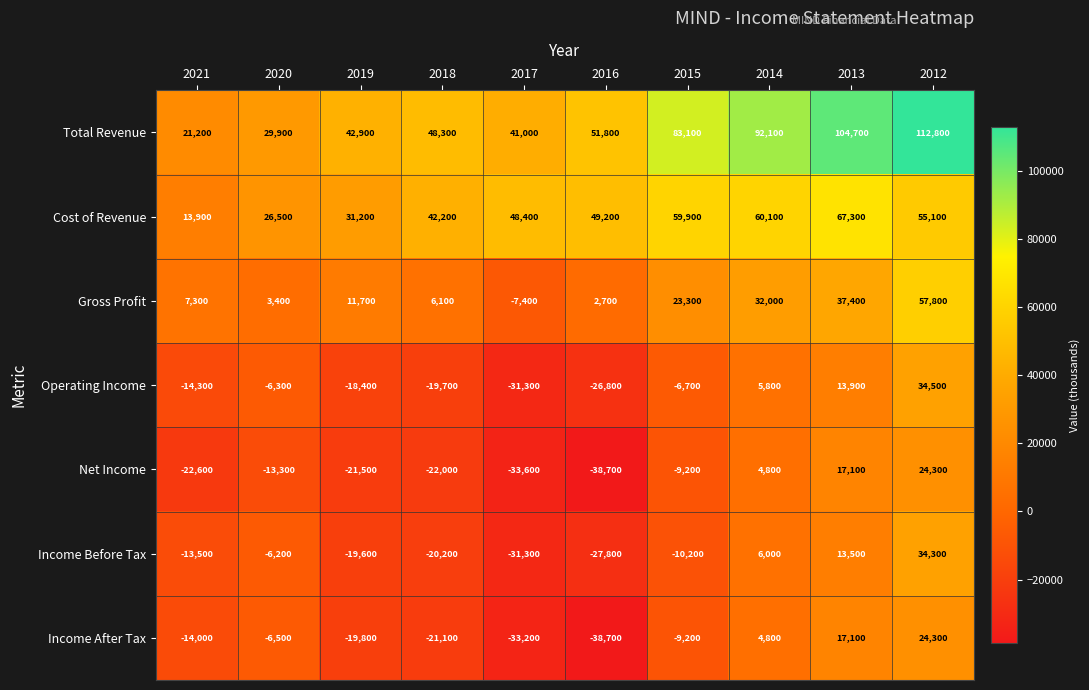

True or false: Operating Income has a value of -6300 at 2020.

True